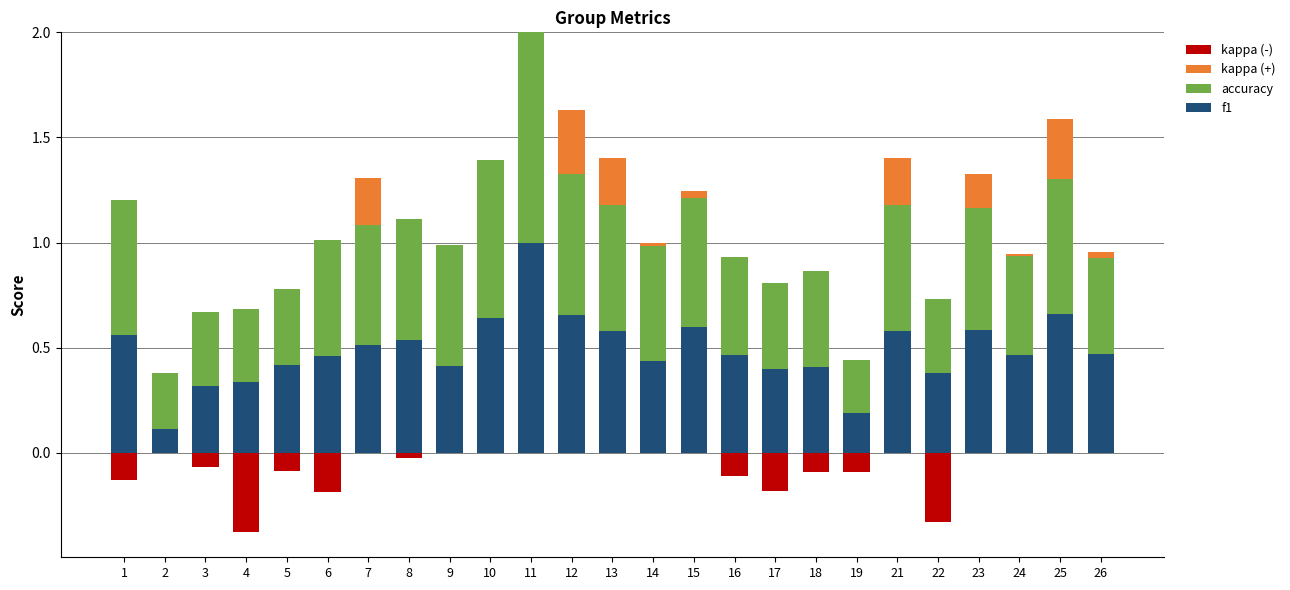

Read the f1 value at 9.

0.4